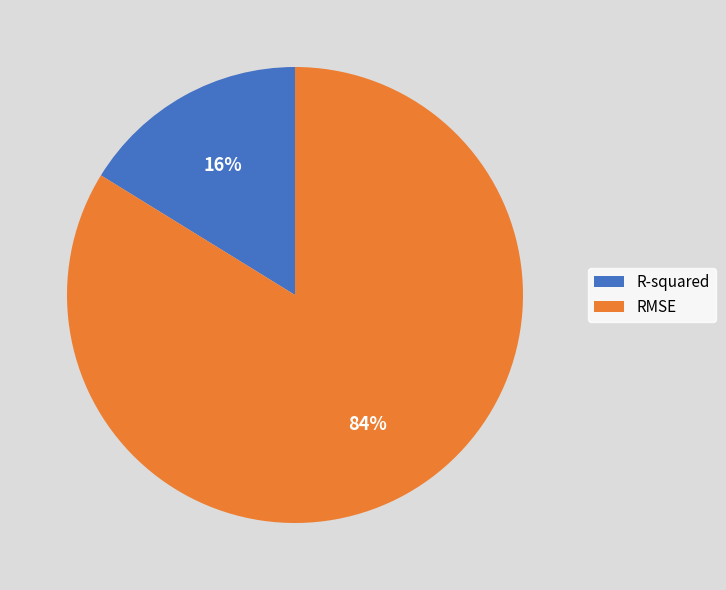

How many segments does this pie chart have?

2